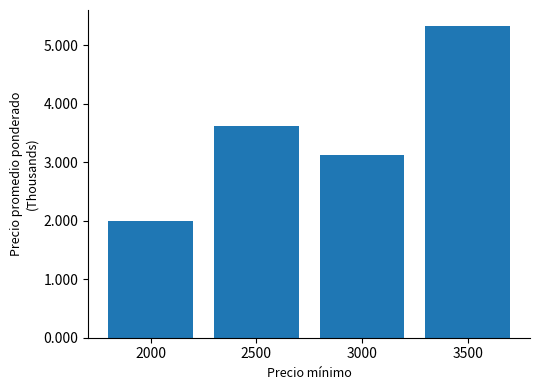

The chart shows a value of 5.5 at 2500. True or false?

False